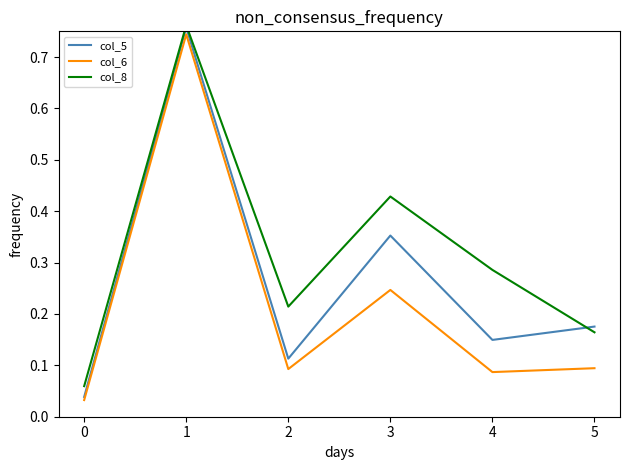

Which series has the largest total across all categories?

col_8